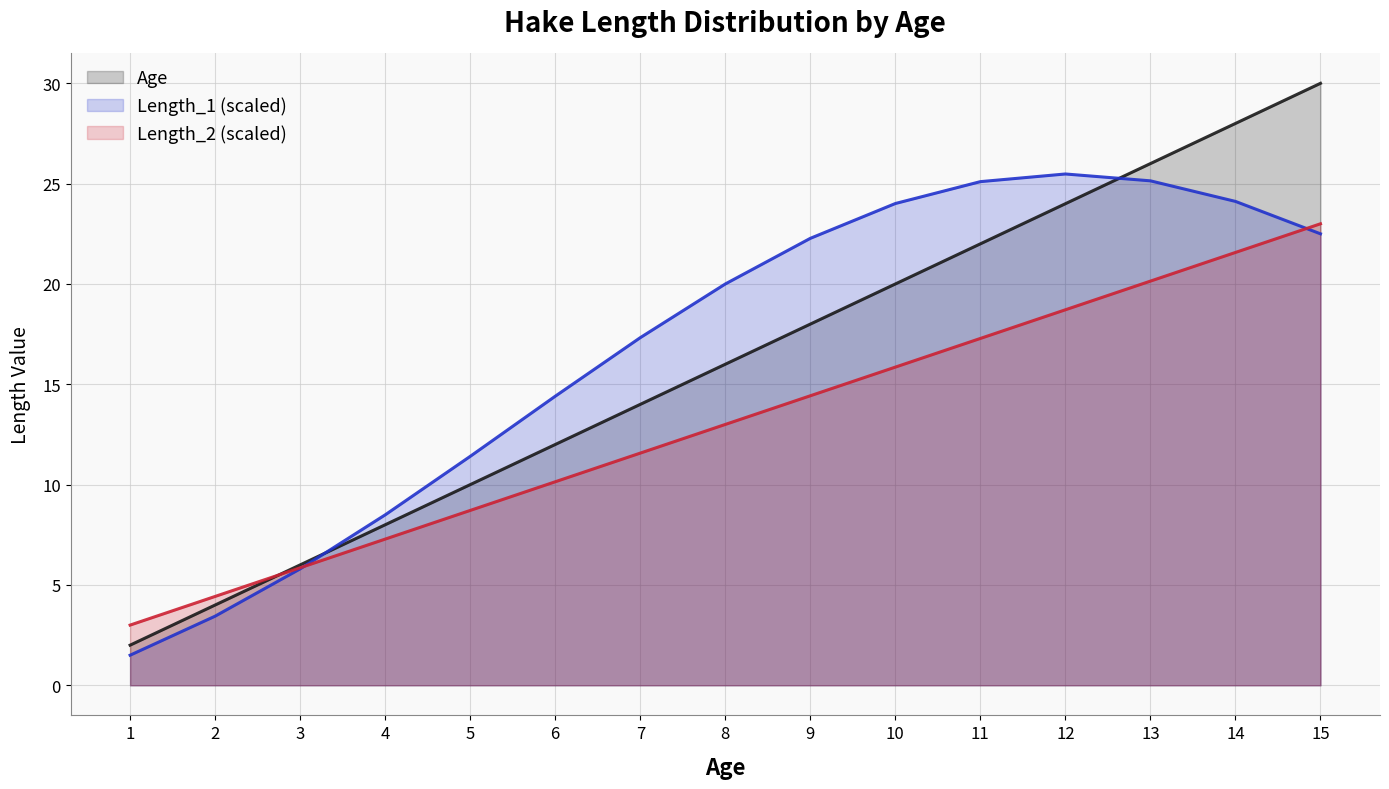

Is the value of Age at 9 greater than the value of Length_1 (scaled) at 1?

Yes